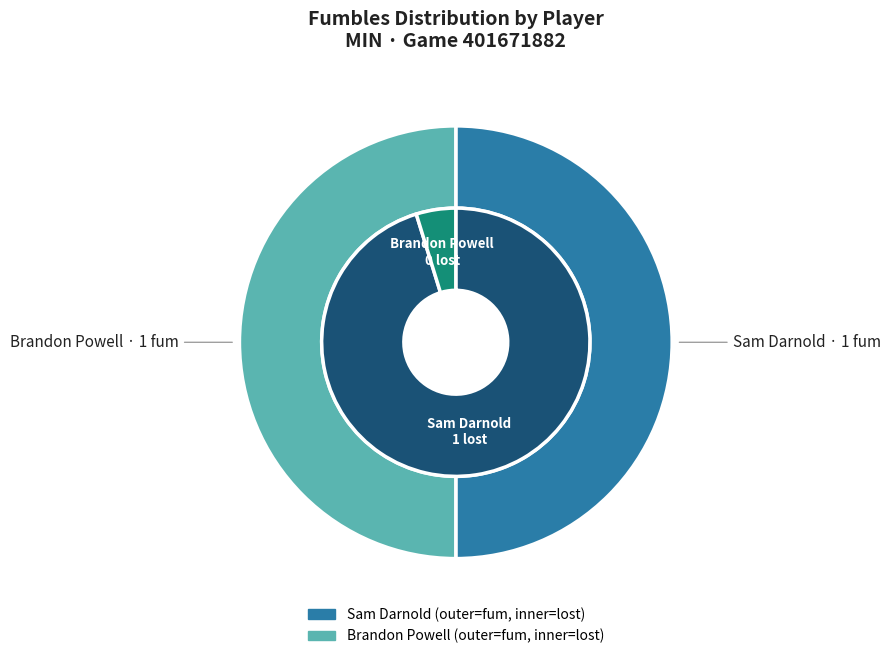

To the nearest percent, what is the average slice percentage?

50%